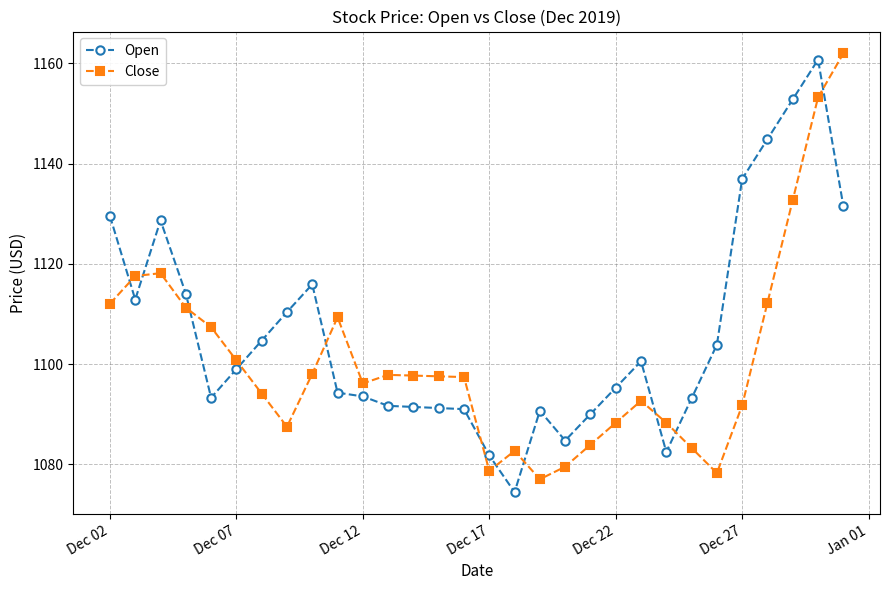

What is the sum of all Close values?

33027.2